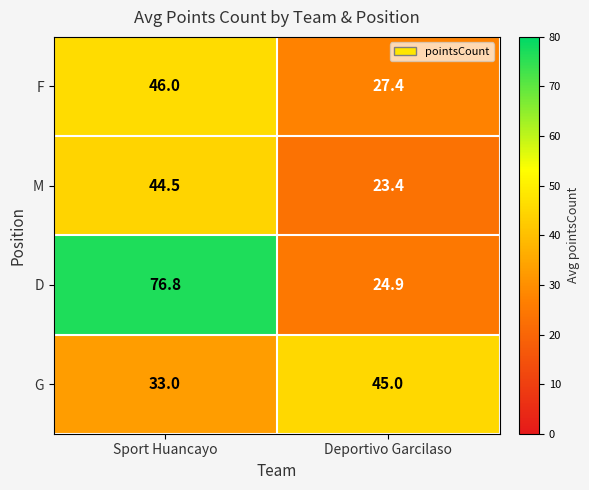

At which label is G closest to 39?

Sport Huancayo